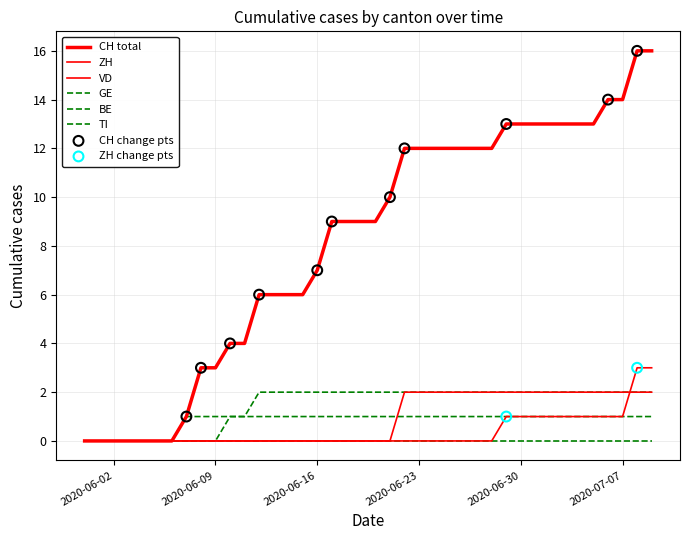

At how many categories does at least one series exceed 12?

11